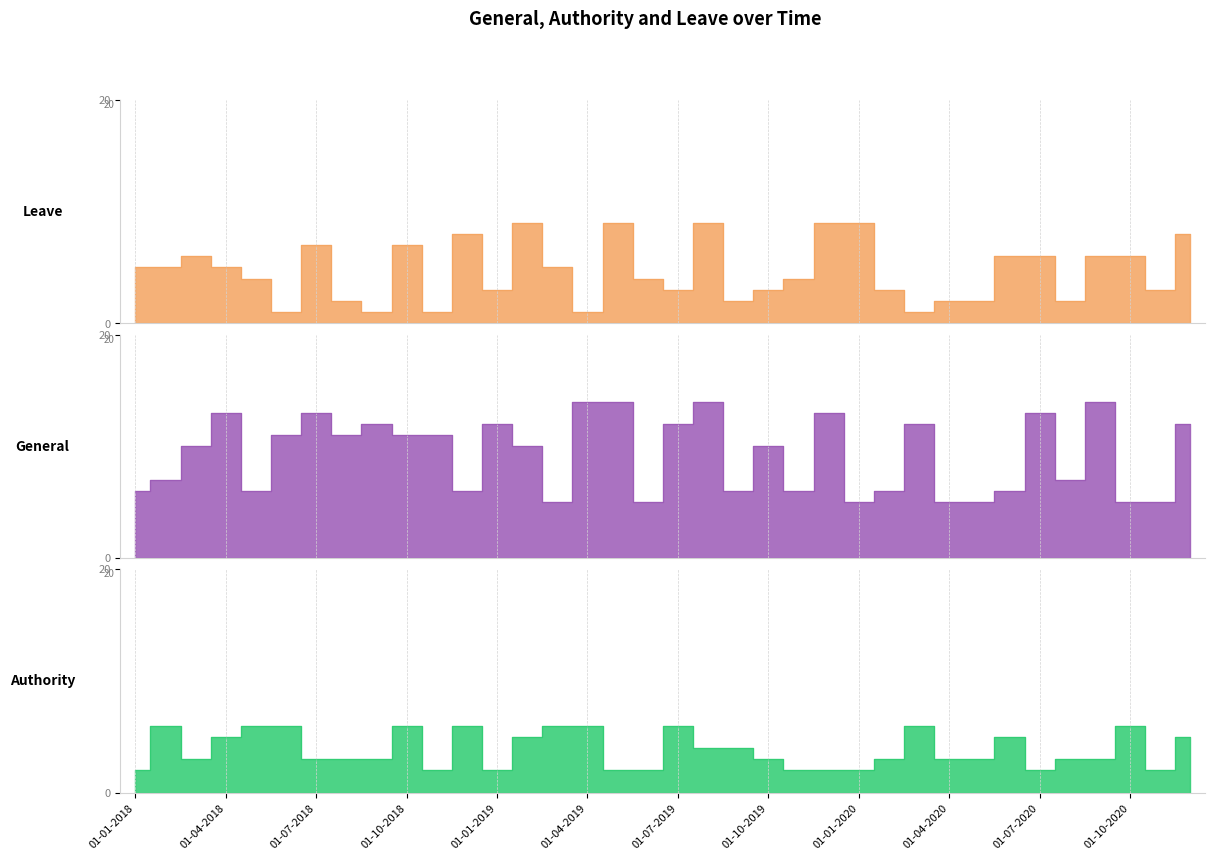

Where is the first local maximum for Authority?

01-02-2018